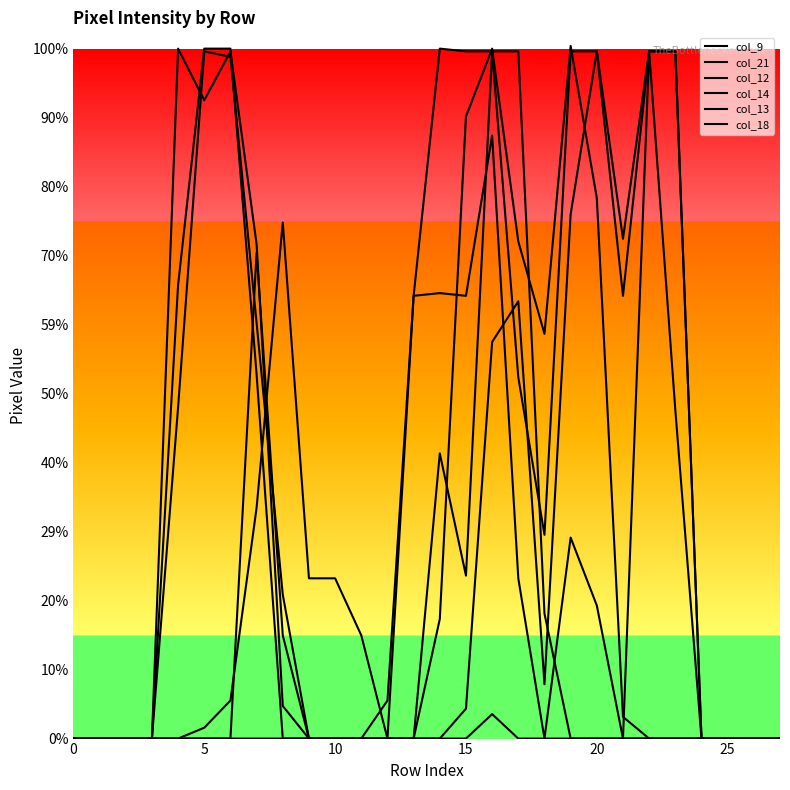

At which category does the chart reach its peak across all series?

19